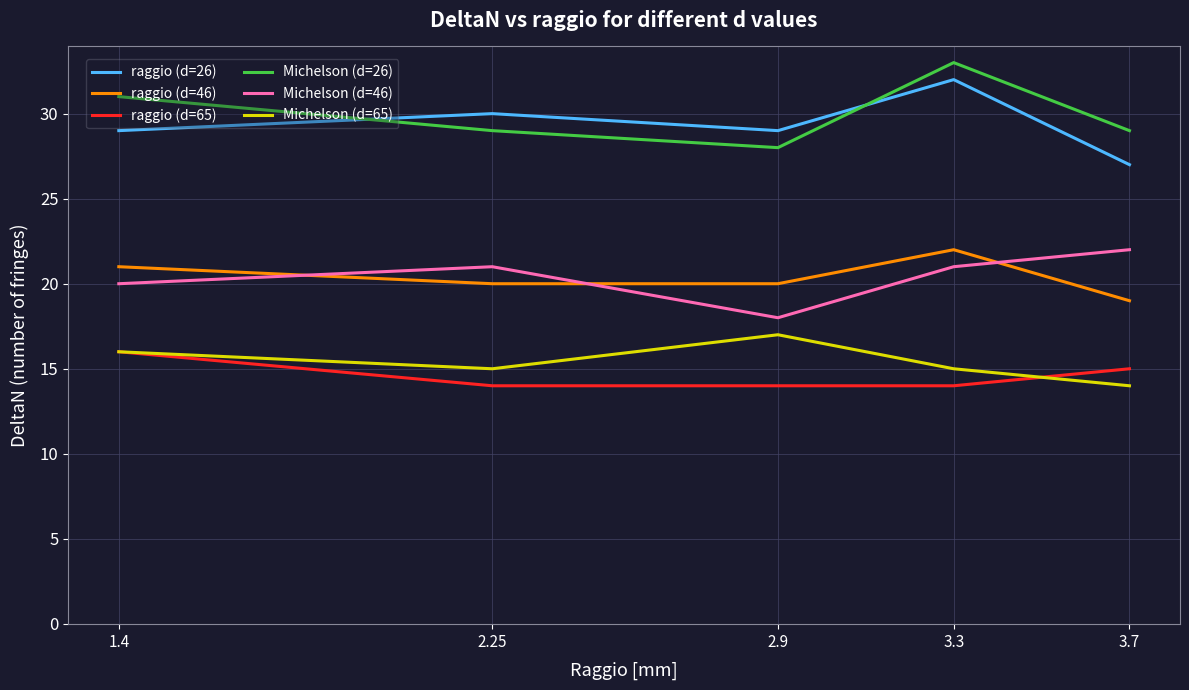

Count the number of data series in this chart.

6